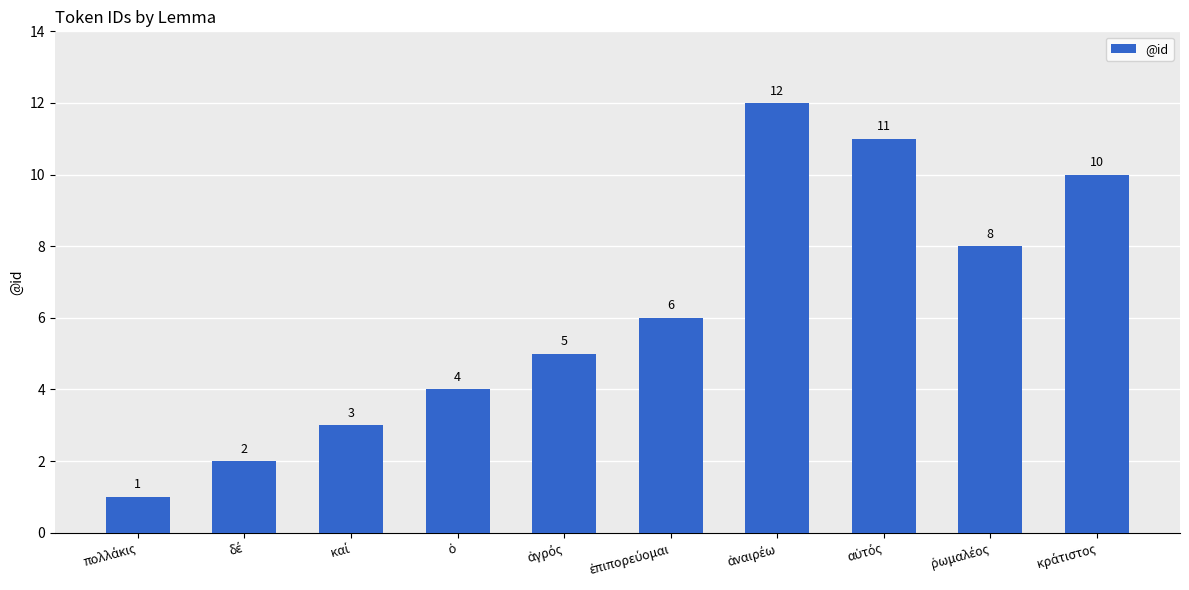

What is the maximum value shown in the chart?

12